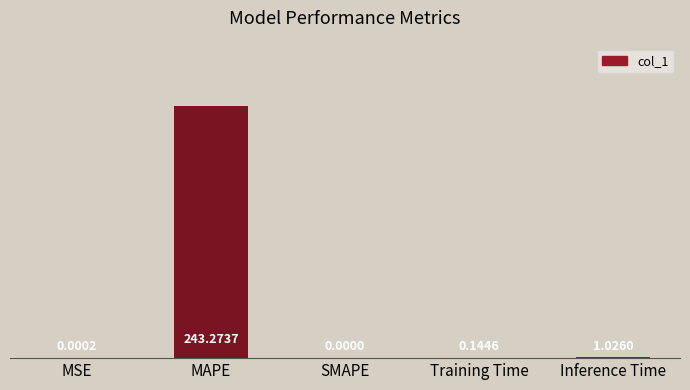

What is the change in value from MAPE to Training Time?

-243.1